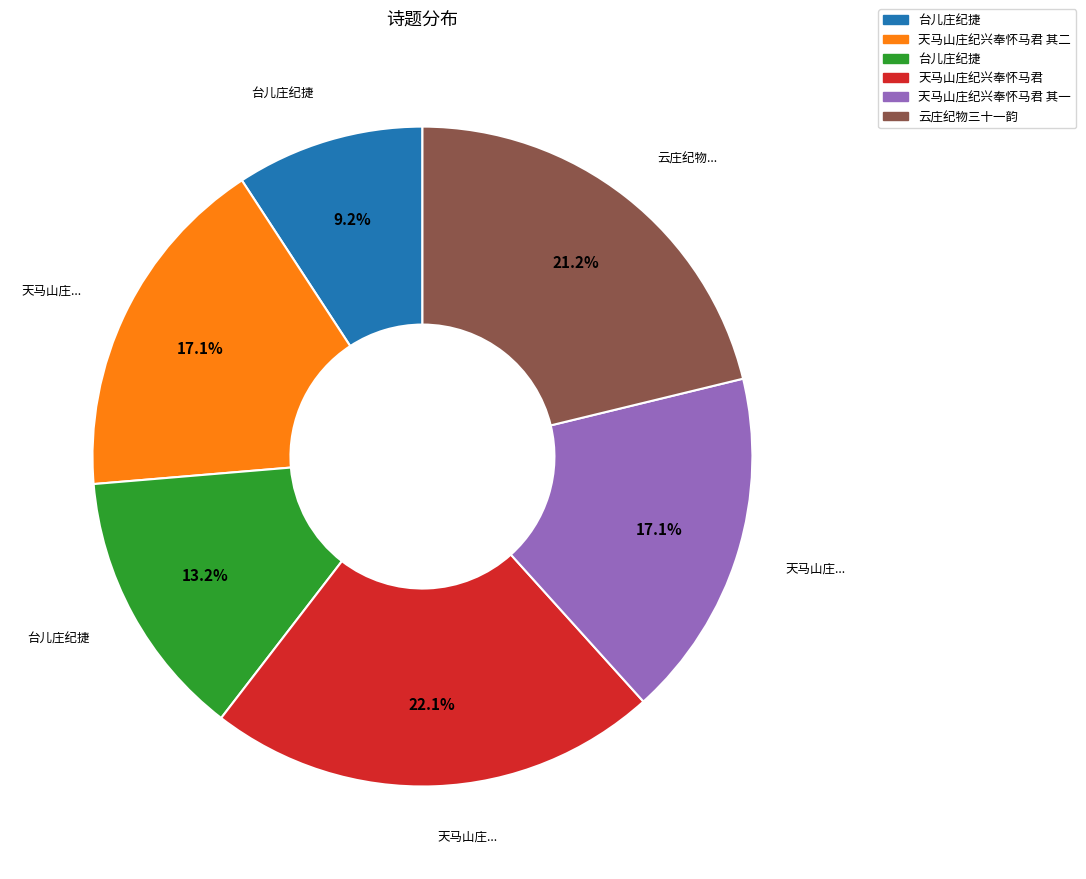

Does any single category account for the majority?

No